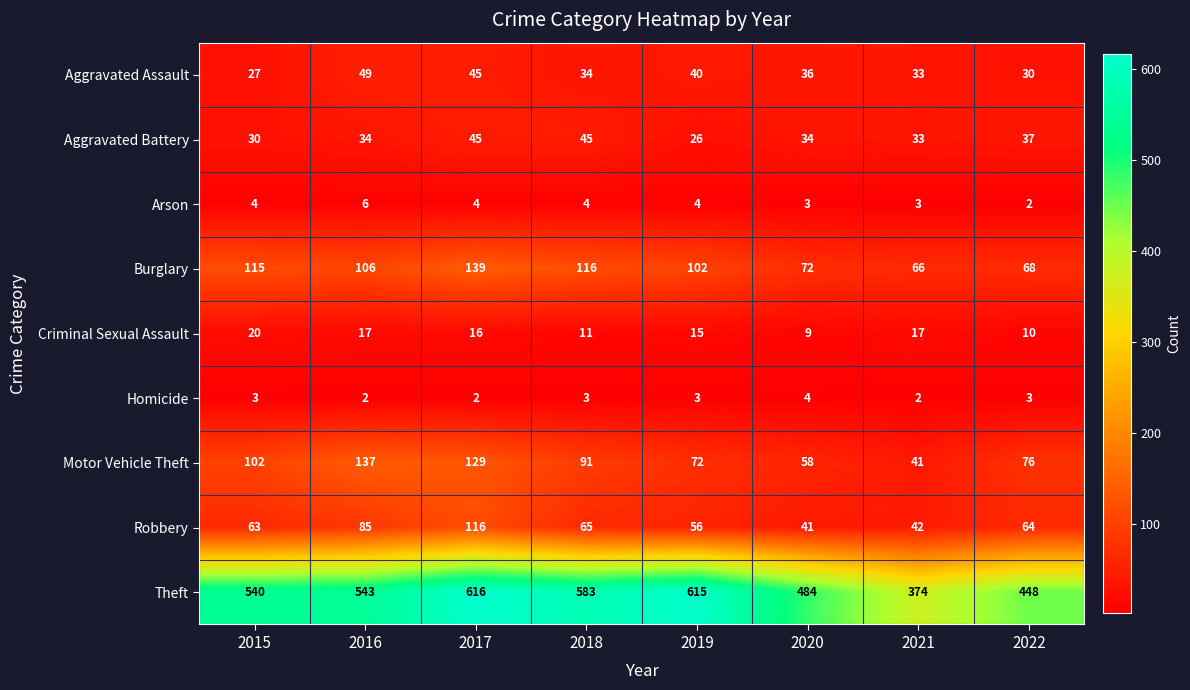

Which series has the largest total across all categories?

Theft